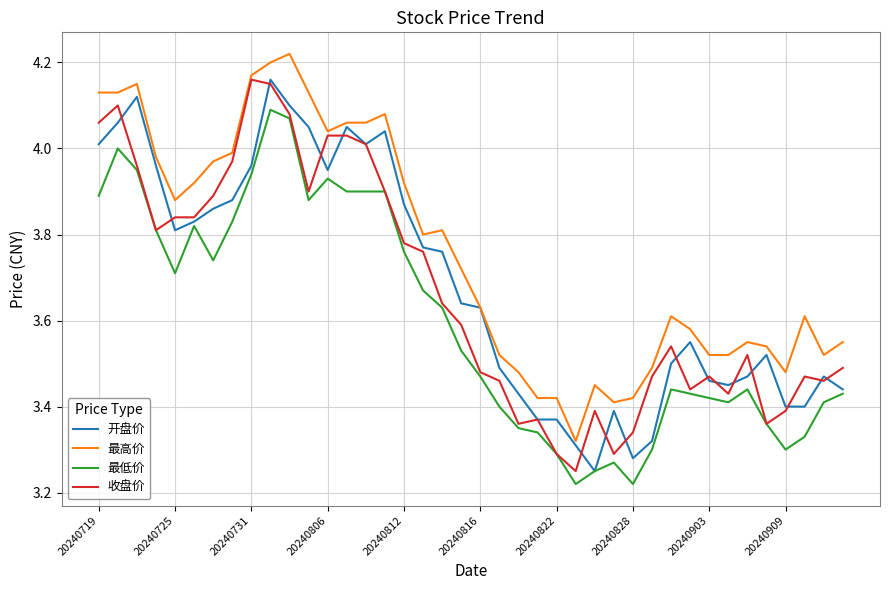

Which series has the largest total across all categories?

最高价